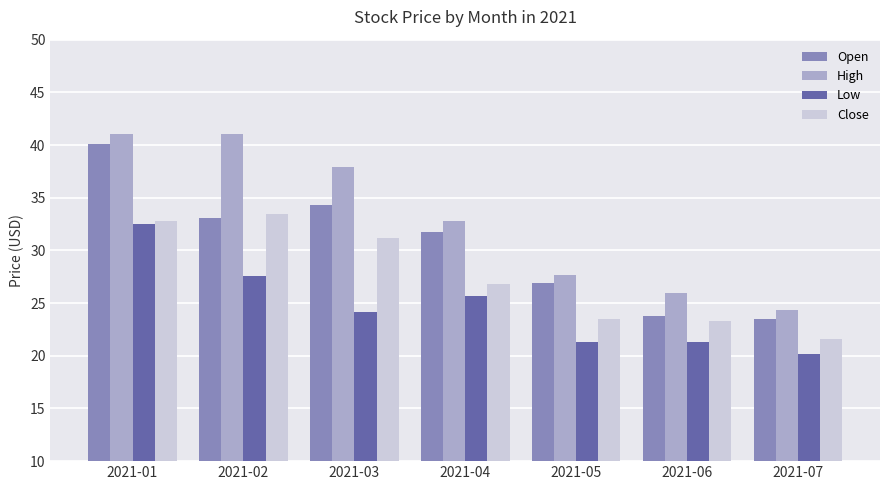

At which category is the sum across all series the highest?

2021-01